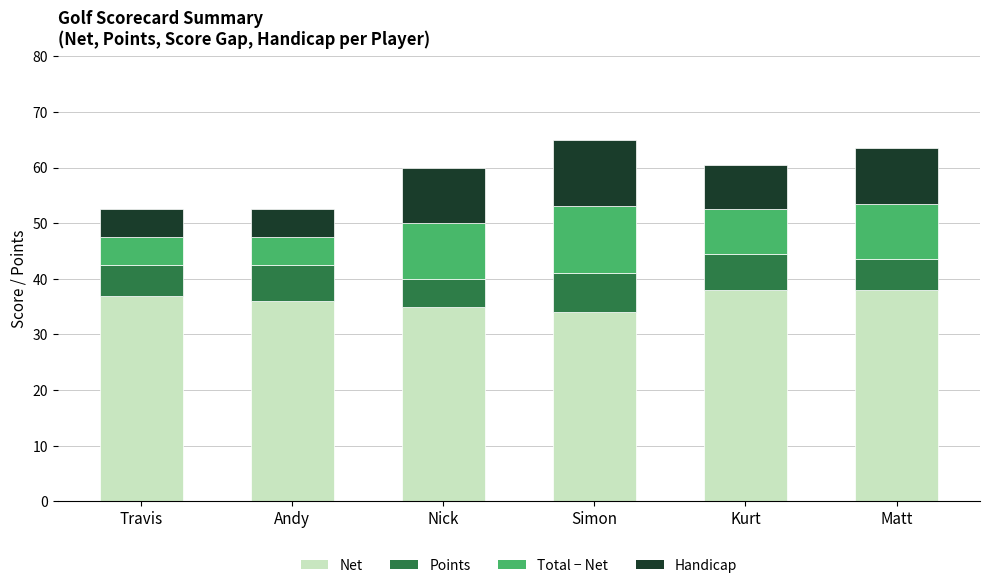

What are all the series names shown in the legend?

Net, Points, Total − Net, Handicap